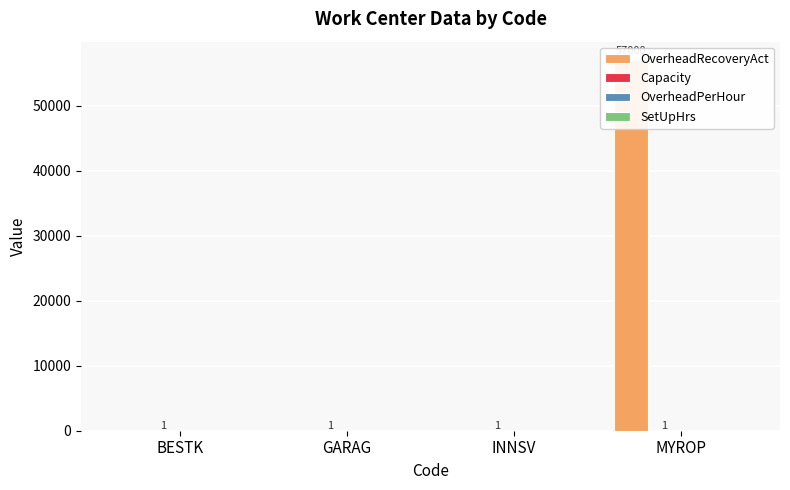

Is it true that OverheadRecoveryAct equals 0 at GARAG?

True